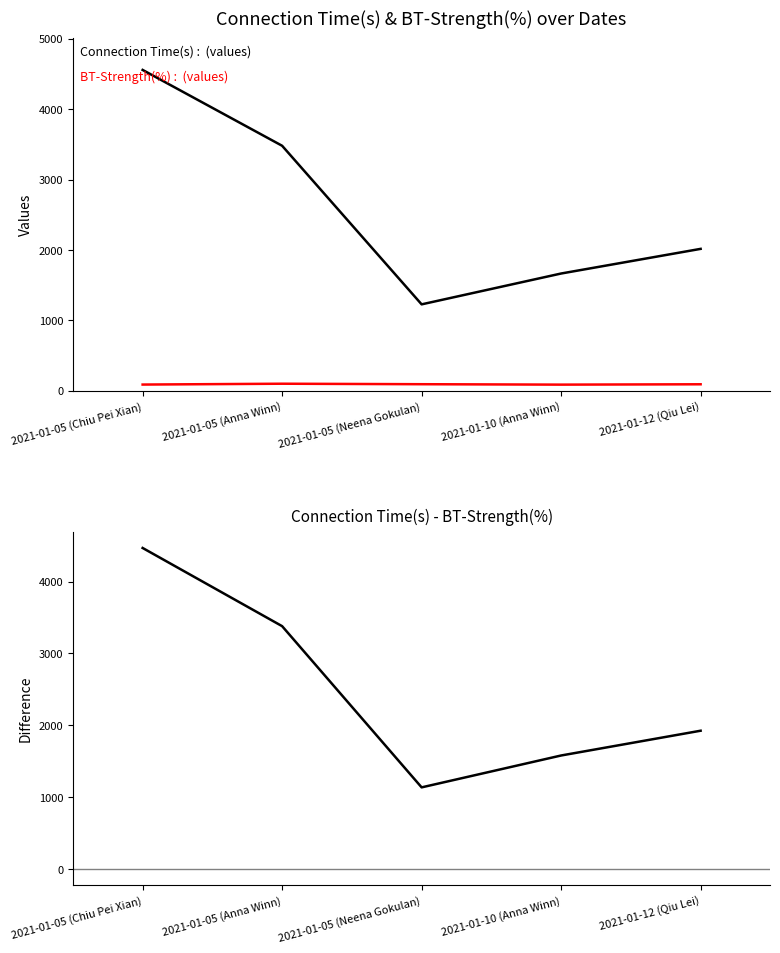

List the labels in order of BT-Strength(%) value, largest first.

2021-01-05 (Anna Winn), 2021-01-05 (Neena Gokulan), 2021-01-12 (Qiu Lei), 2021-01-05 (Chiu Pei Xian), 2021-01-10 (Anna Winn)